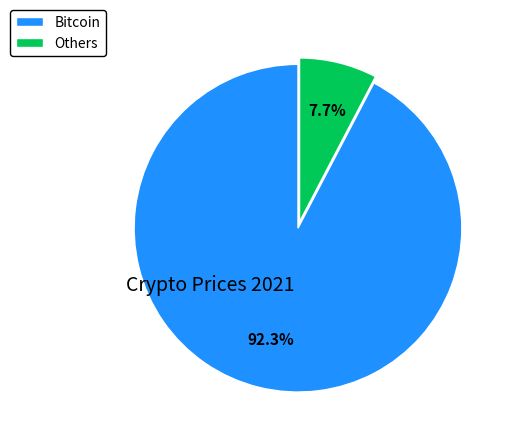

How much of the chart is everything except Others?

92.3%